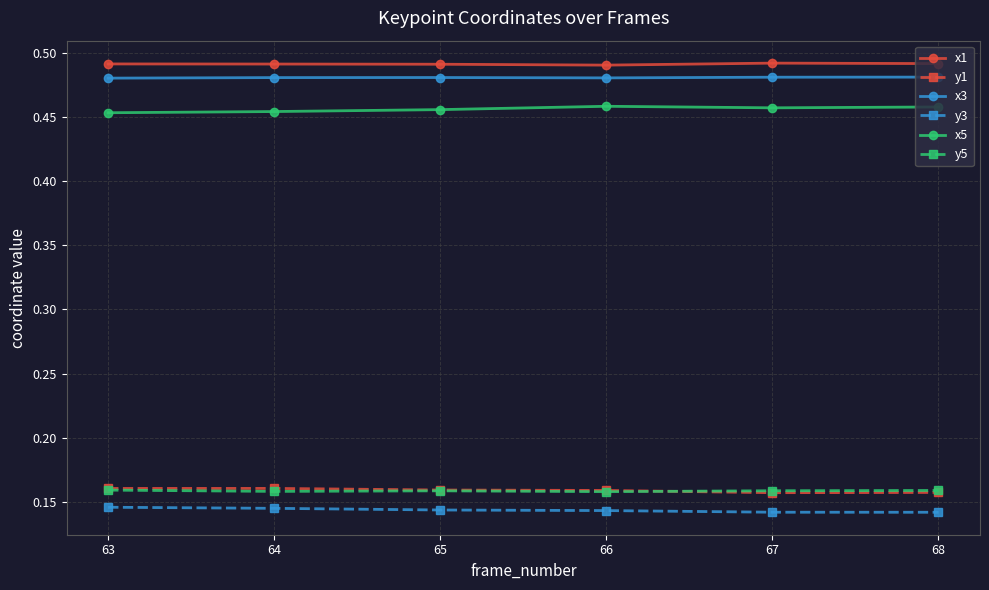

True or false: x5 and y5 cross at least once.

False